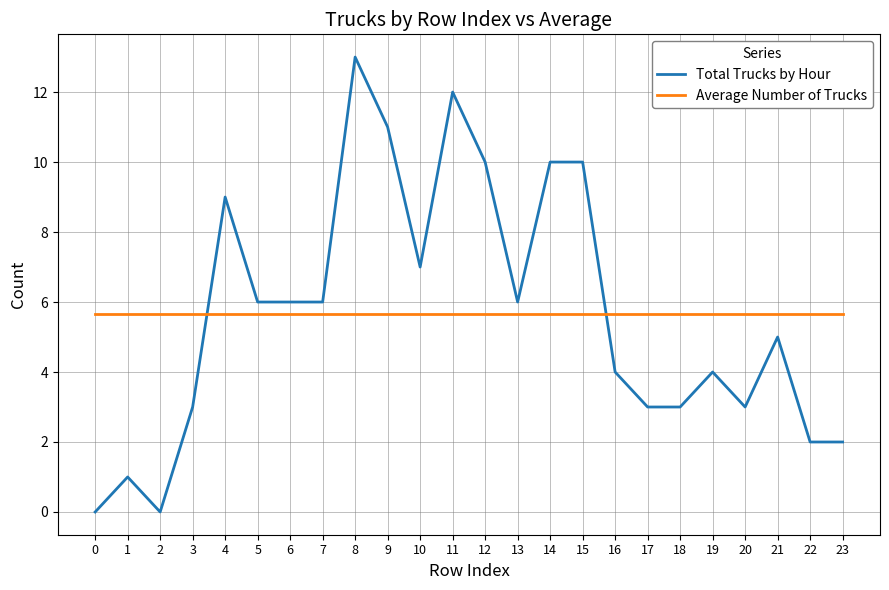

The Average Number of Trucks series shows 1.9 at 21. True or false?

False